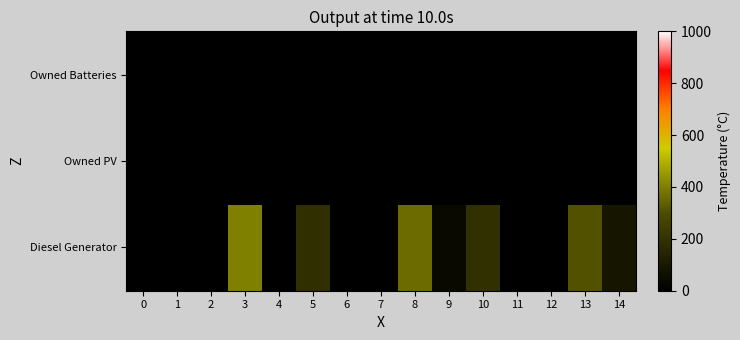

Reading left to right, list all the values displayed in this chart.

Diesel Generator: 0=0	1=0	2=0	3=400	4=0	5=187	6=0	7=0	8=361	9=39	10=193	11=0	12=0	13=312	14=88
Owned PV: 0=0	1=0	2=0	3=0	4=0	5=0	6=0	7=0	8=0	9=0	10=0	11=0	12=0	13=0	14=0
Owned Batteries: 0=0	1=0	2=0	3=0	4=0	5=0	6=0	7=0	8=0	9=0	10=0	11=0	12=0	13=0	14=0